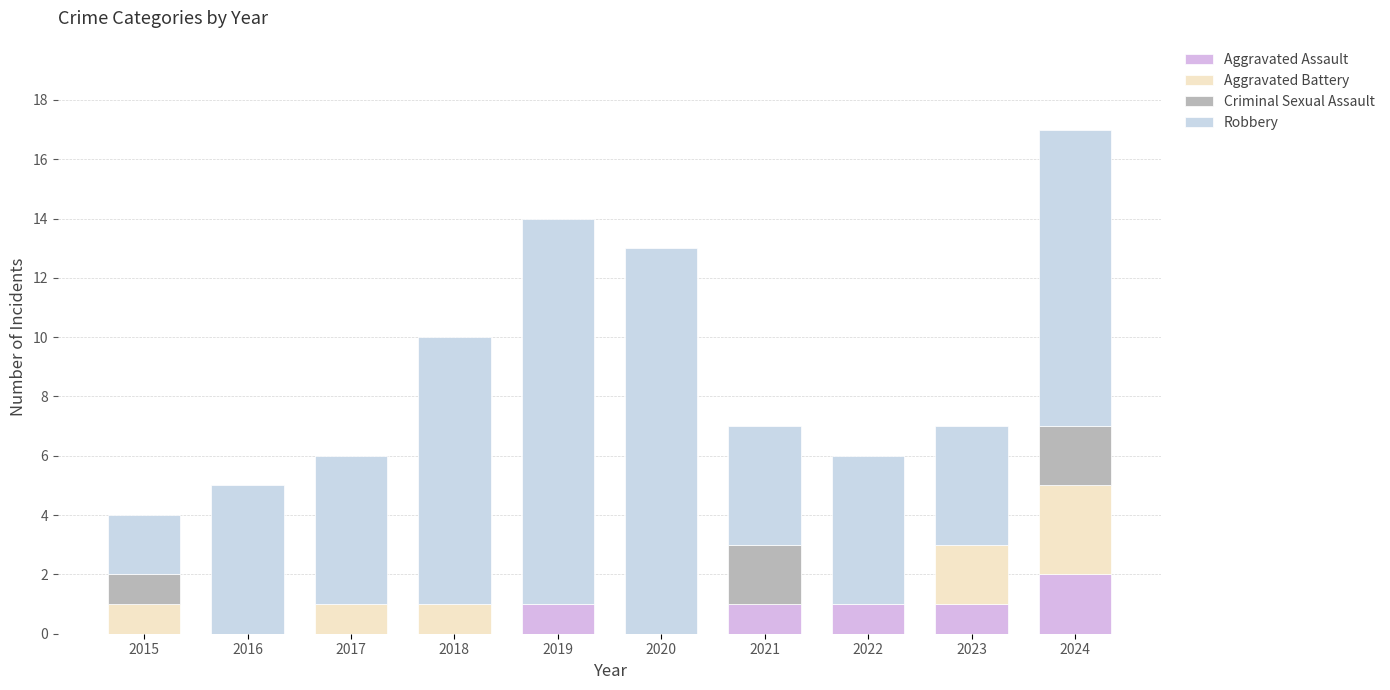

Are the bars grouped side by side (vs. stacked)?

No